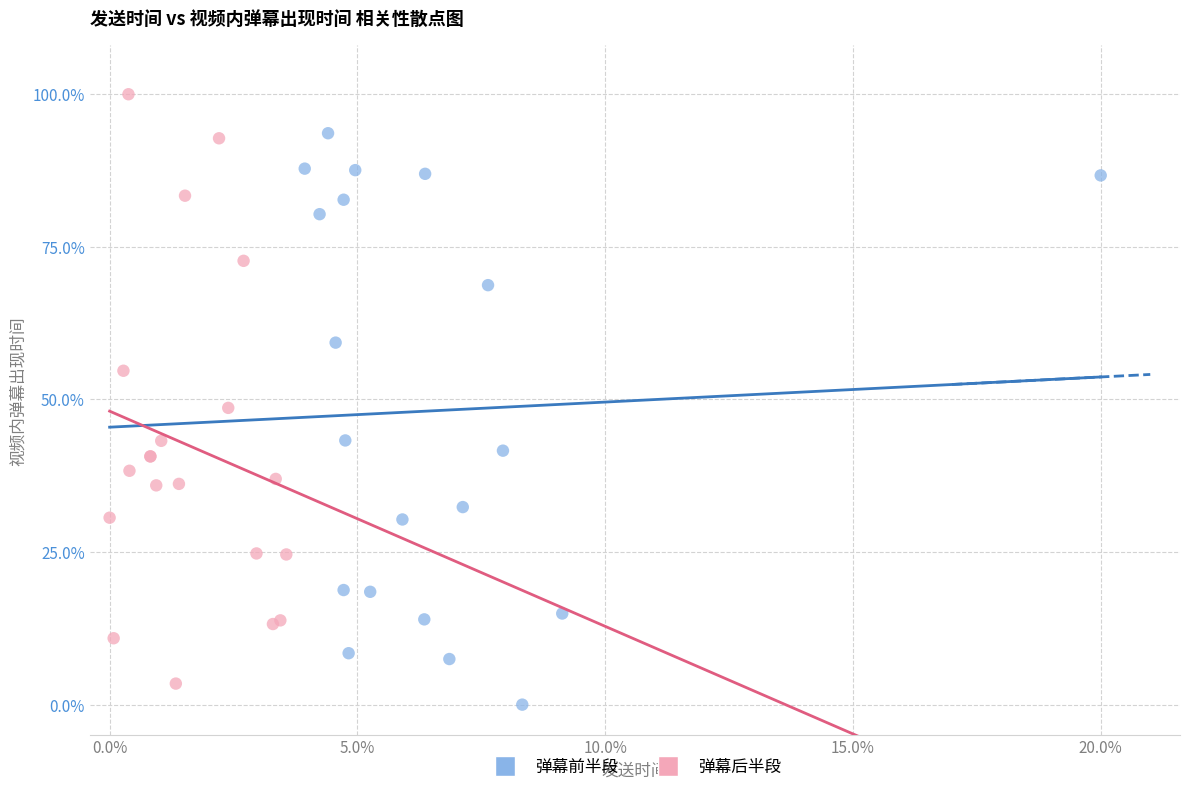

Which series has the widest spread of Y values?

弹幕后半段